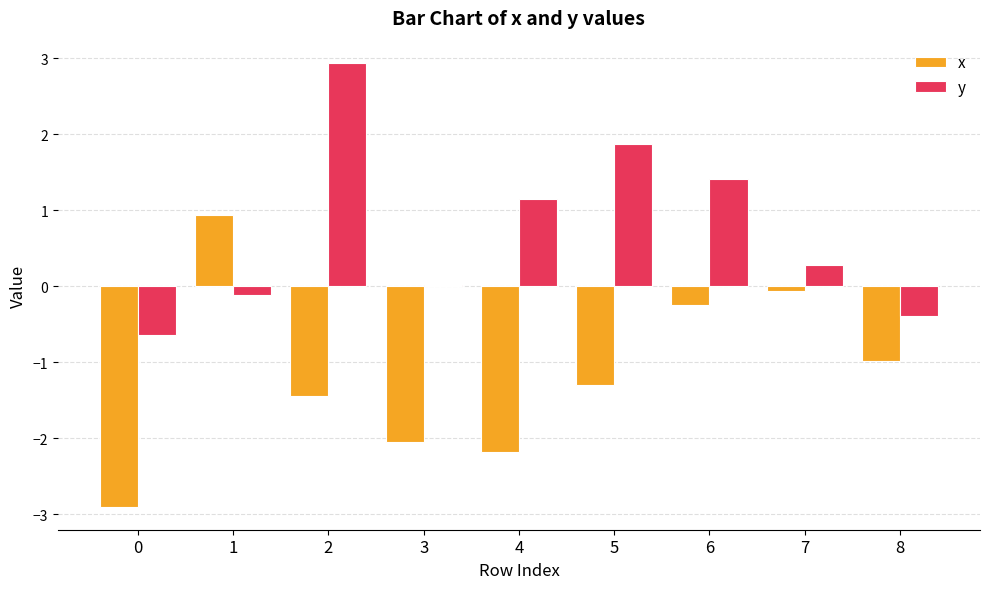

The value of x at 2 is -2.2. True or false?

False